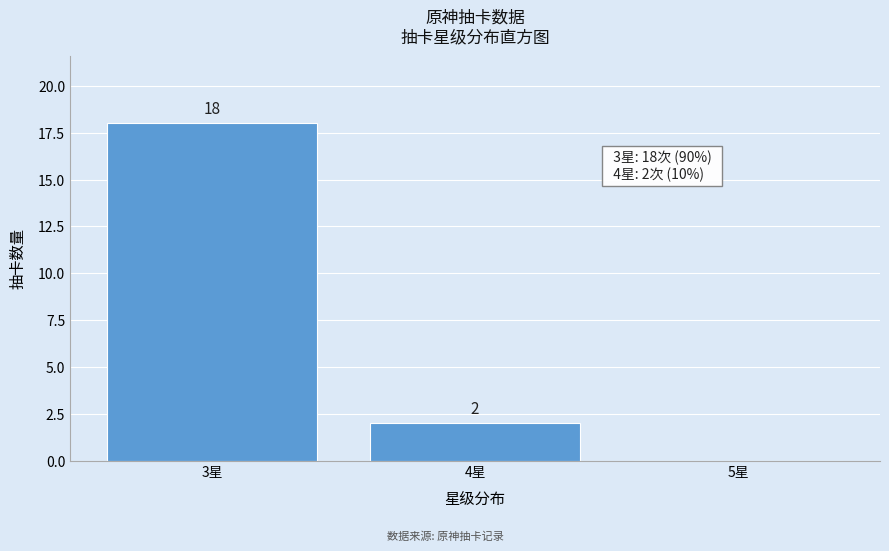

Over which range of the x-axis is the bar tallest?

2.5 to 3.5